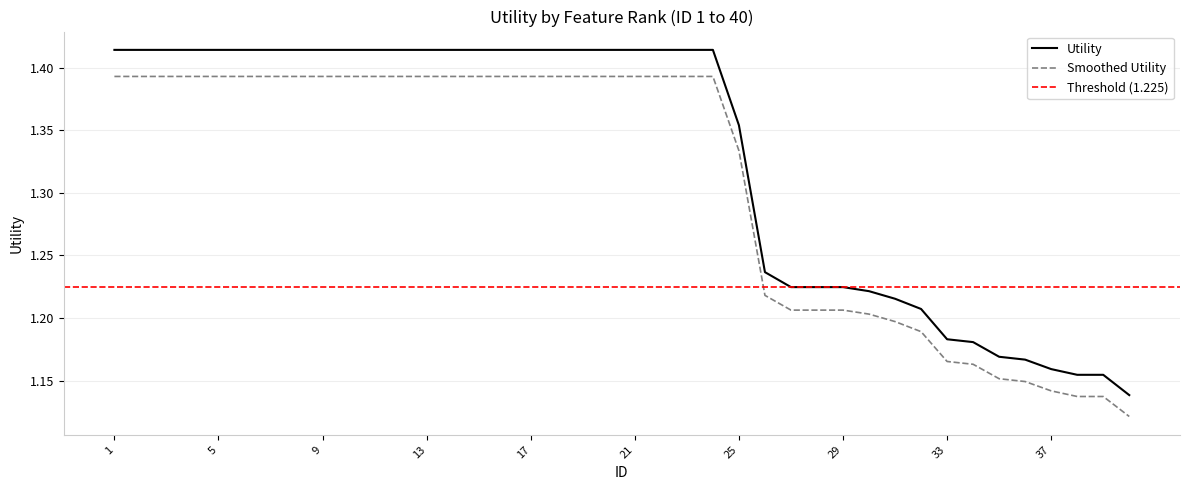

What is the value of the 8th point from the left?

1.4